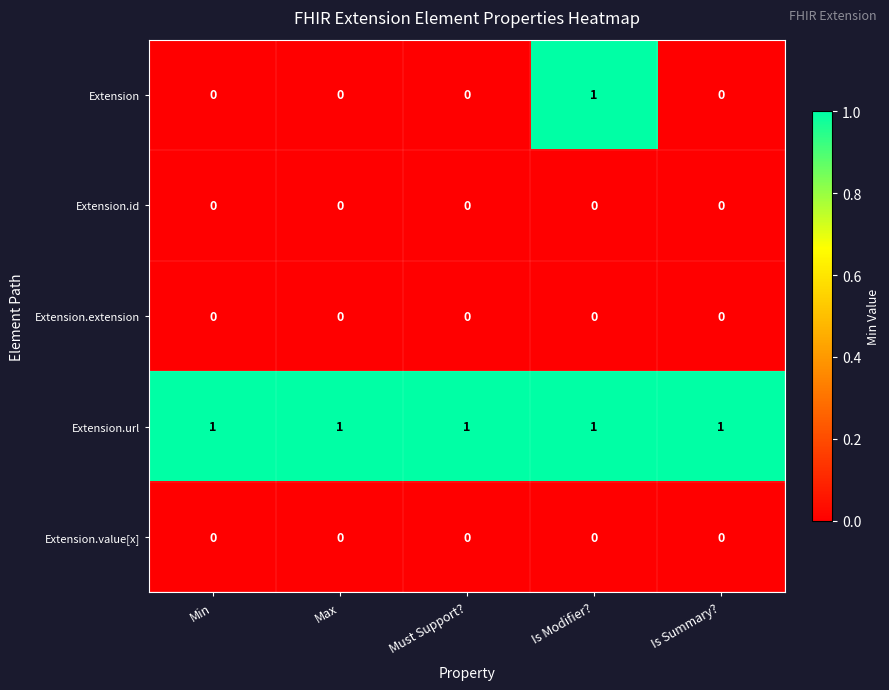

Which series has the largest range (max minus min)?

Extension